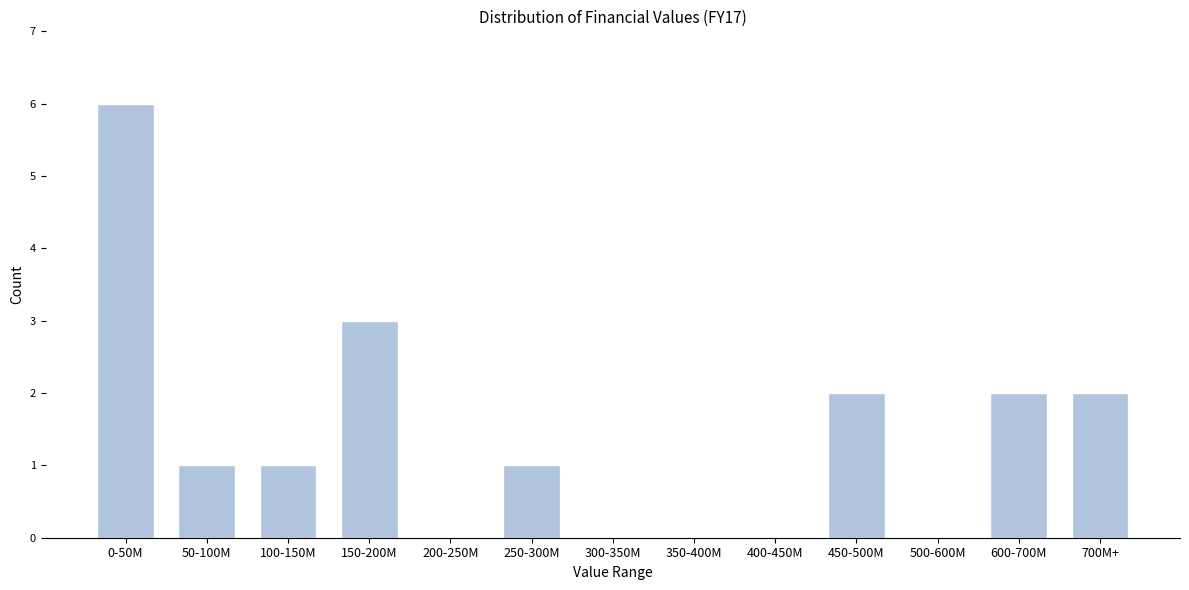

Reading left to right, what are all the values shown in this chart?

0-50M=6	50-100M=1	100-150M=1	150-200M=3	200-250M=0	250-300M=1	300-350M=0	350-400M=0	400-450M=0	450-500M=2	500-600M=0	600-700M=2	700M+=2